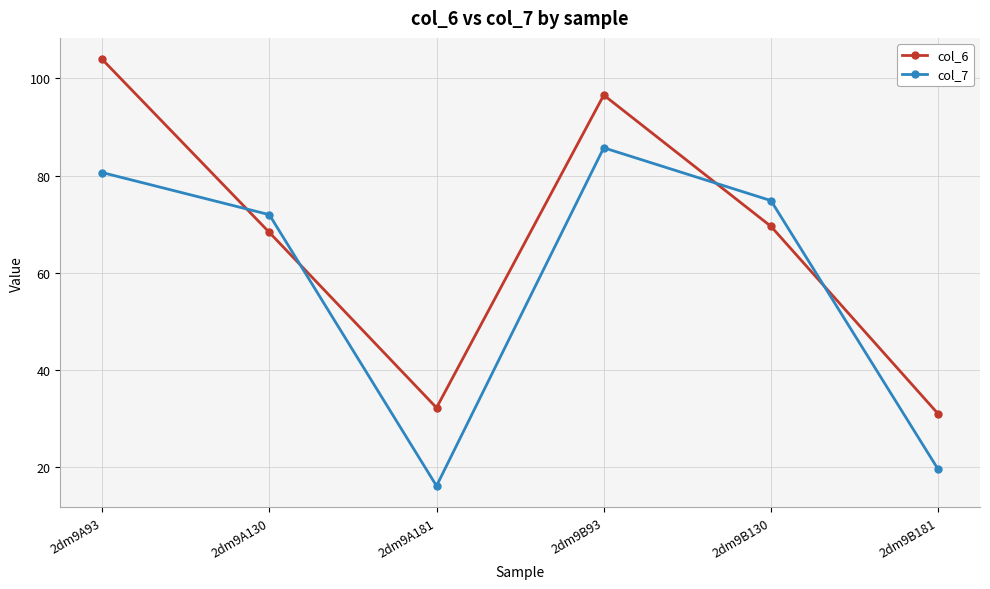

What is the label of the 5th point from the left?

2dm9B130